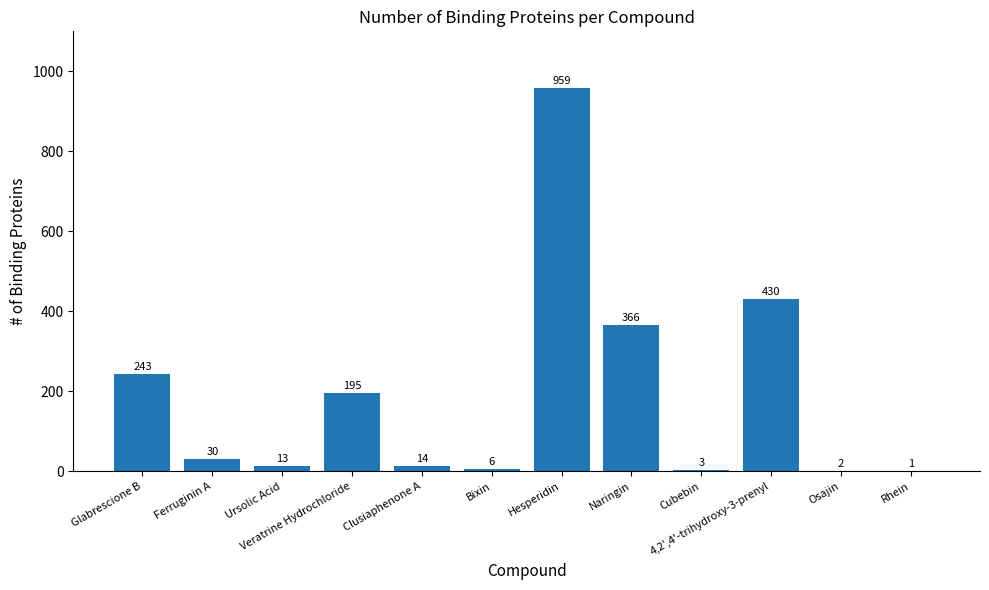

Which has a higher value, Osajin or Naringin?

Naringin